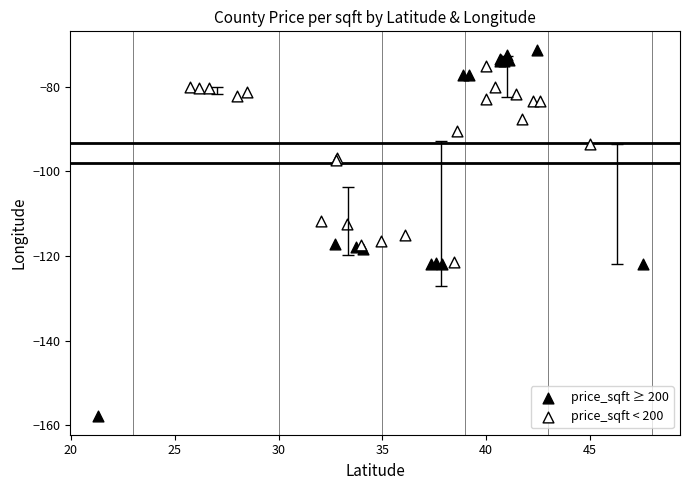

Which series contains the lowest Y value?

price_sqft ≥ 200